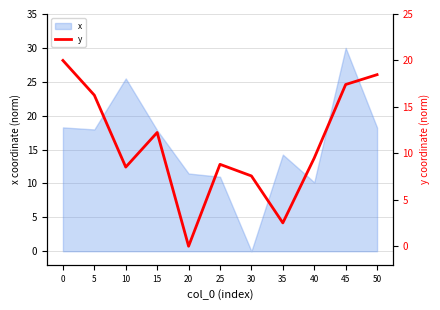

Reading left to right, what are all the values shown in this chart?

0=20.0	5=16.3	10=8.5	15=12.2	20=0.0	25=8.8	30=7.6	35=2.5	40=9.5	45=17.4	50=18.5